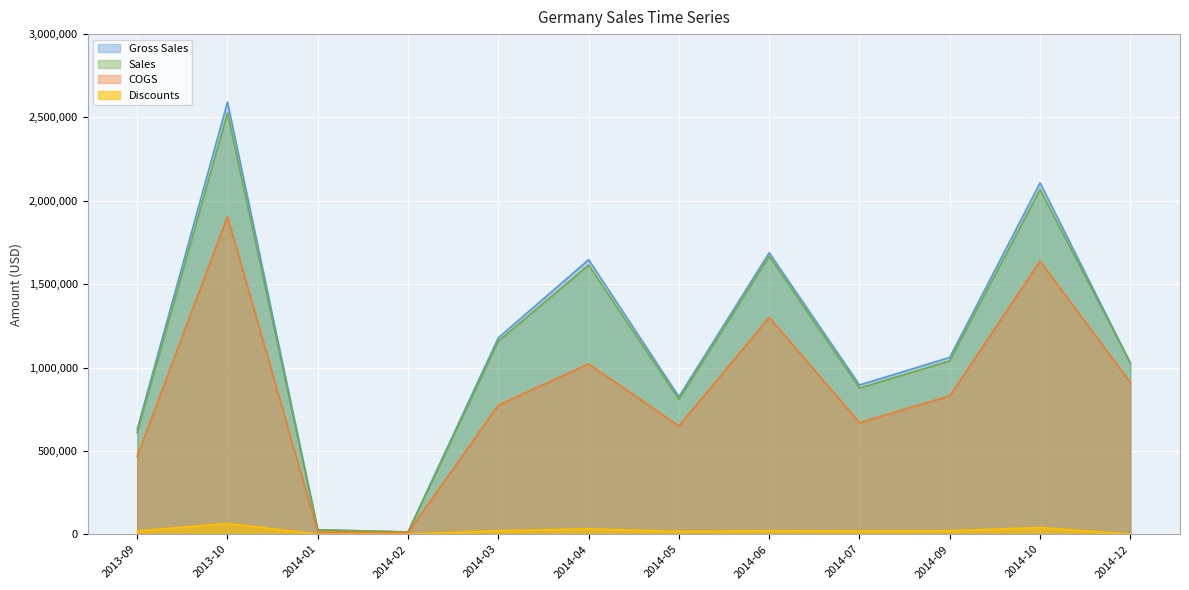

What is the value of the Gross Sales point at the 10th from the left?

1060625.0